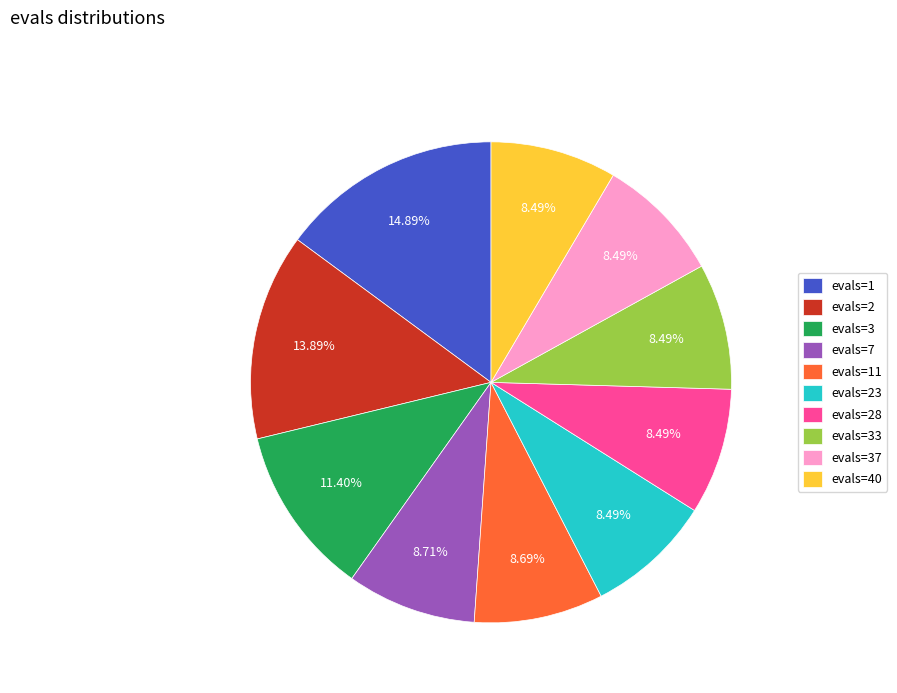

What is the ratio of the value at evals=2 to the value at evals=3?

1.2